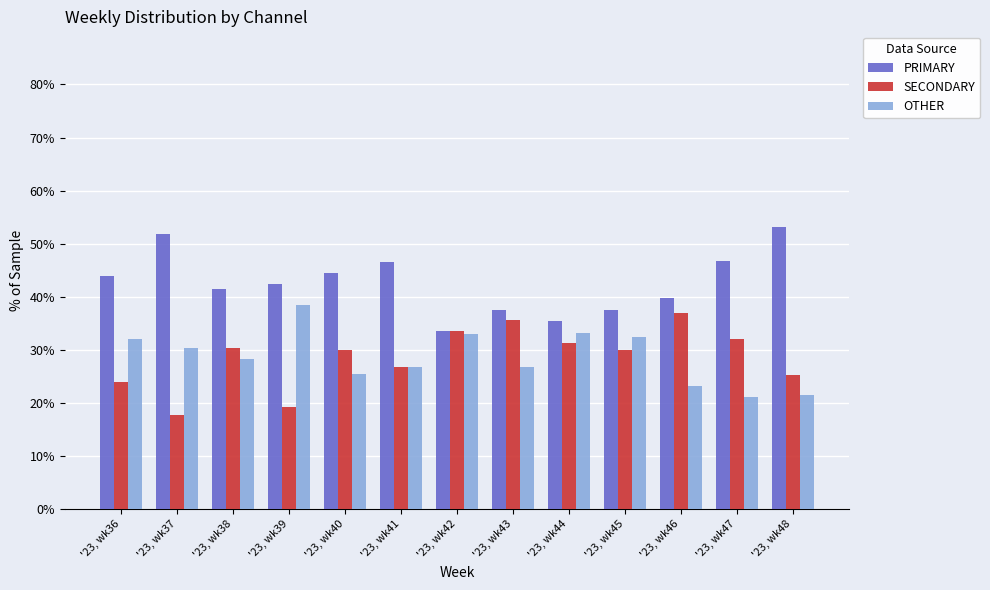

What is the total value across all series at '23, wk47?

100.0